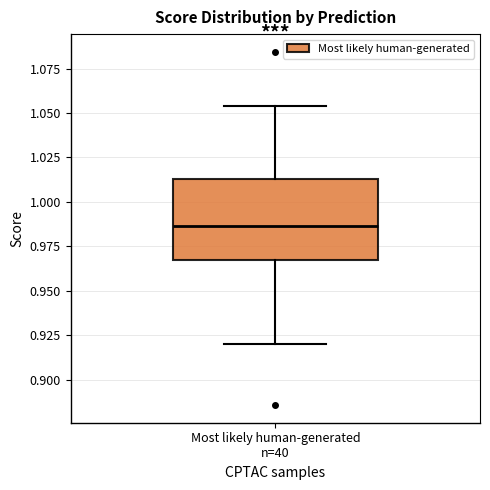

Transcribe this box plot: give where the median line is, the range the box spans, and where the two whiskers end, as read against the y-axis. The values are not printed on the chart, so give them approximately, as read against the axis.

median 0.985, box 0.970 to 1.015, whiskers 0.920 to 1.055